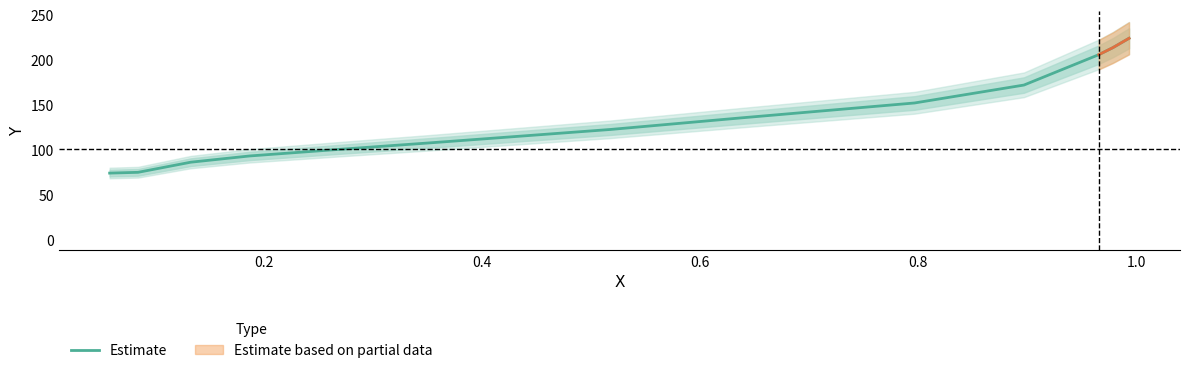

True or false: the data shows 163.8 at 1.0.

False